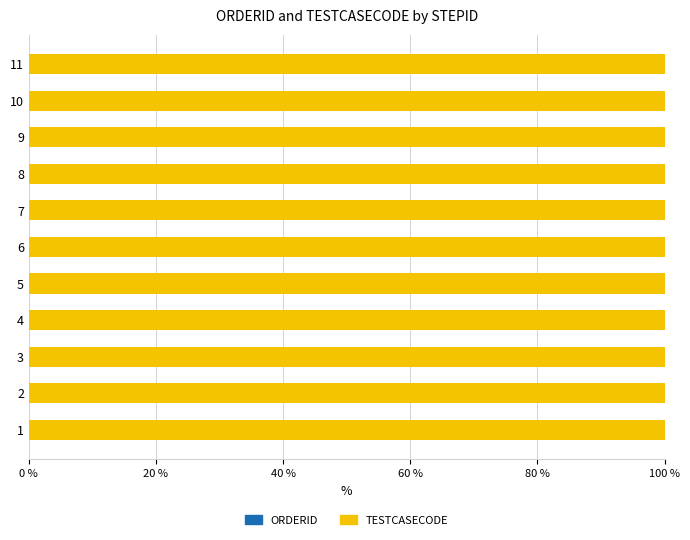

How many categories are shown in the chart?

11